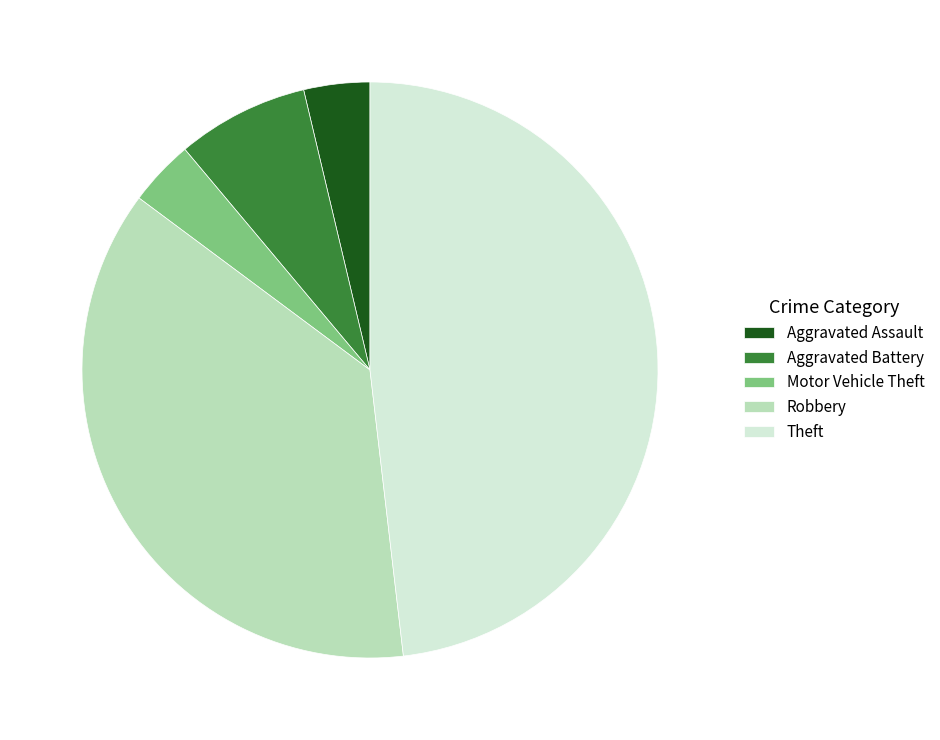

What is the largest slice in the pie chart?

Theft